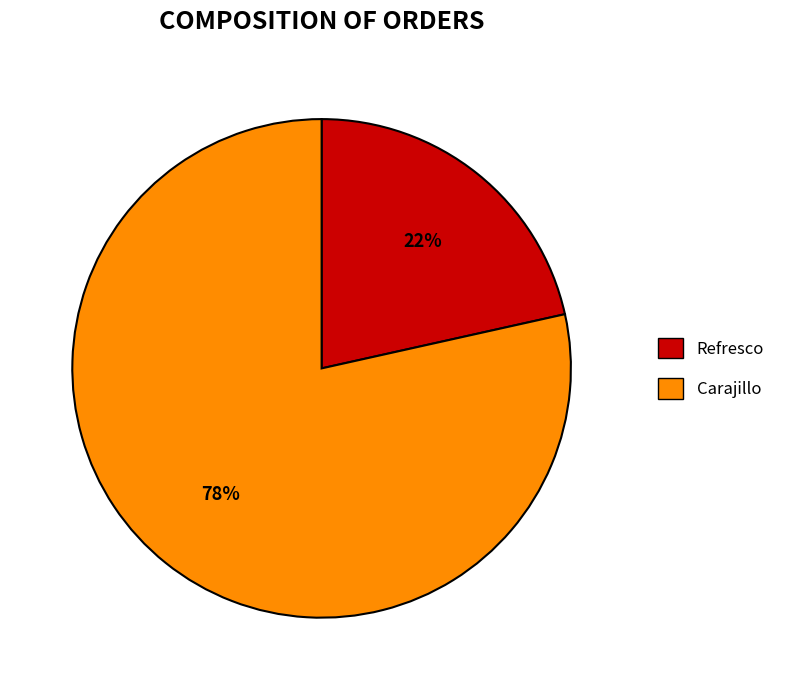

Which slice is the smallest?

Refresco